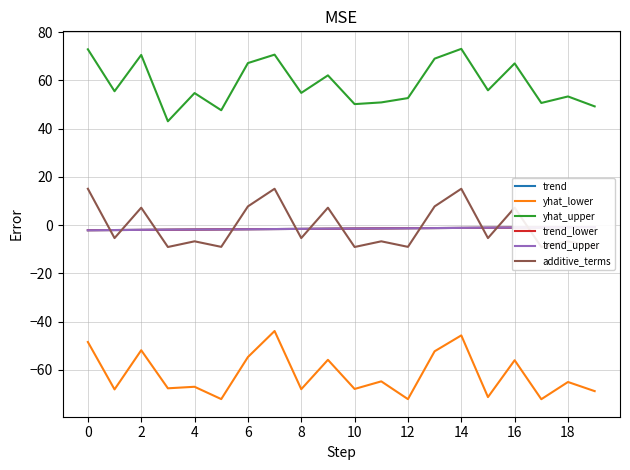

Which series has the largest total across all categories?

yhat_upper